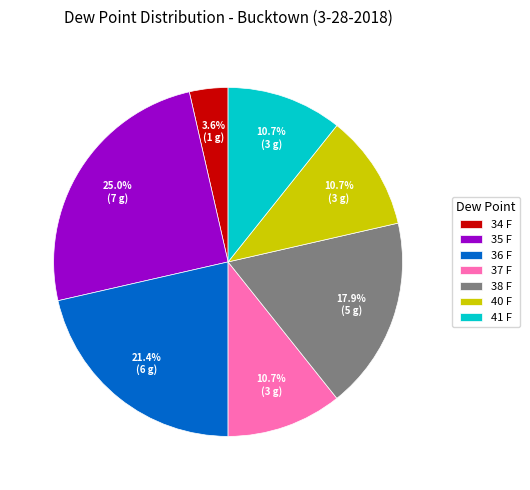

Does 40 F account for over 50% of the chart?

No